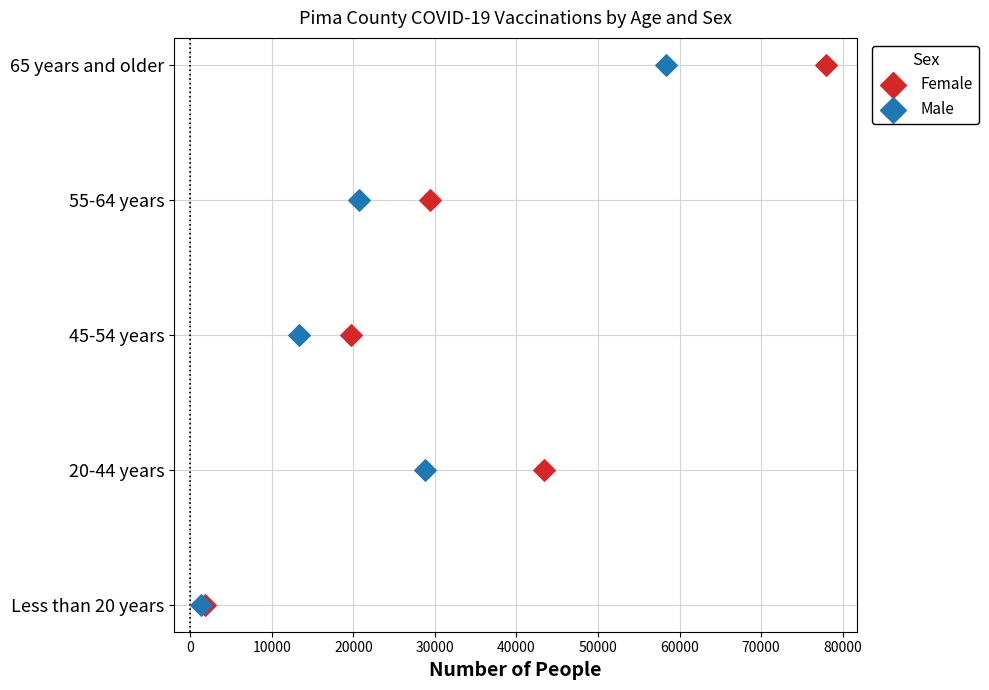

Which series contains the highest Y value?

Female